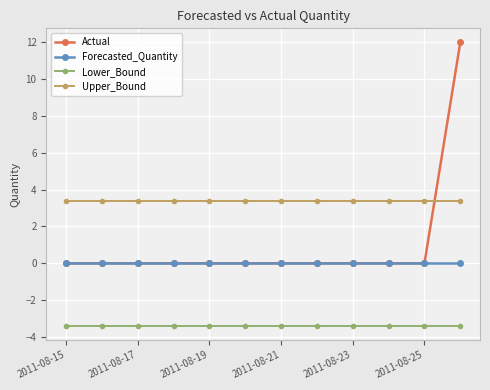

What is the maximum value shown in the chart?

12.0